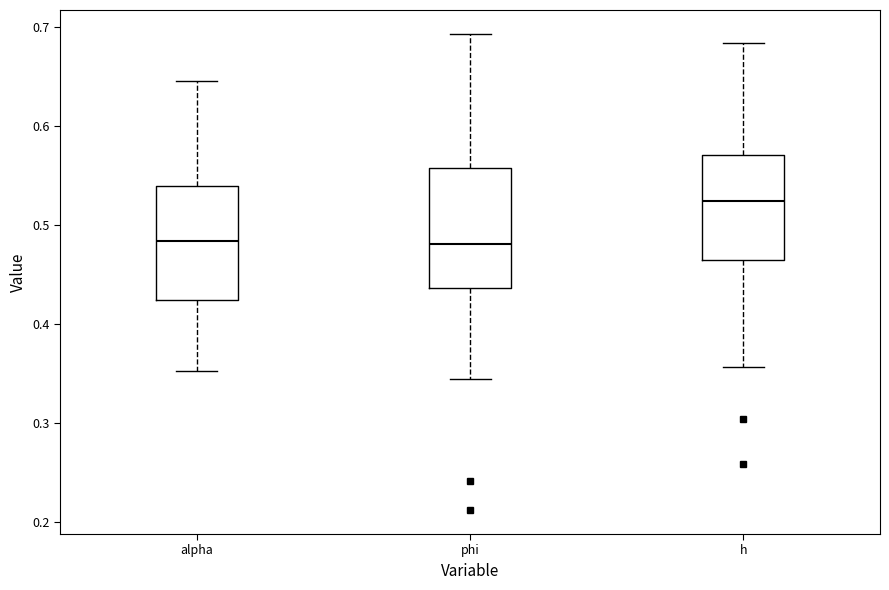

Reading left to right, read every box against the y-axis: the position of its median line, the range the box covers, and the ends of its whiskers. The values are not printed on the chart, so give them approximately, as read against the axis.

alpha: median 0.48, box 0.42 to 0.54, whiskers 0.35 to 0.65
phi: median 0.48, box 0.44 to 0.56, whiskers 0.35 to 0.69
h: median 0.52, box 0.46 to 0.57, whiskers 0.36 to 0.68